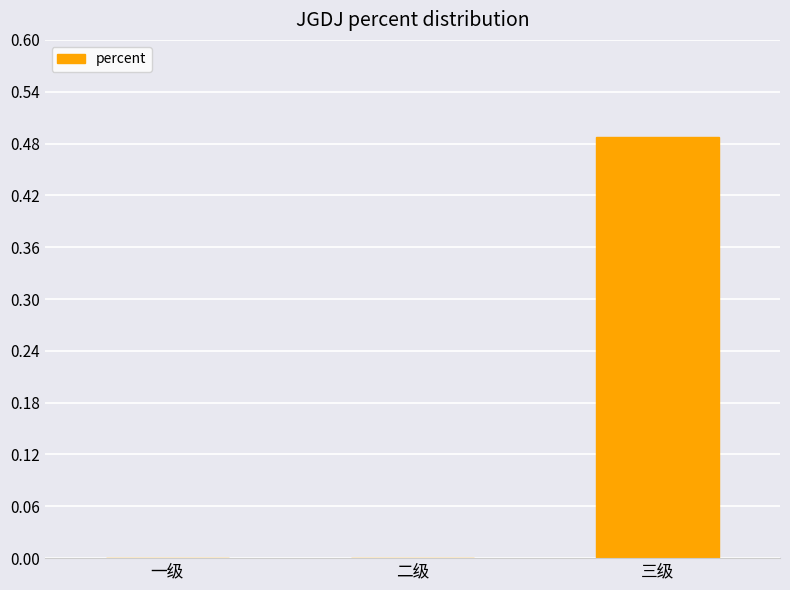

Which category has the highest value across all series?

三级